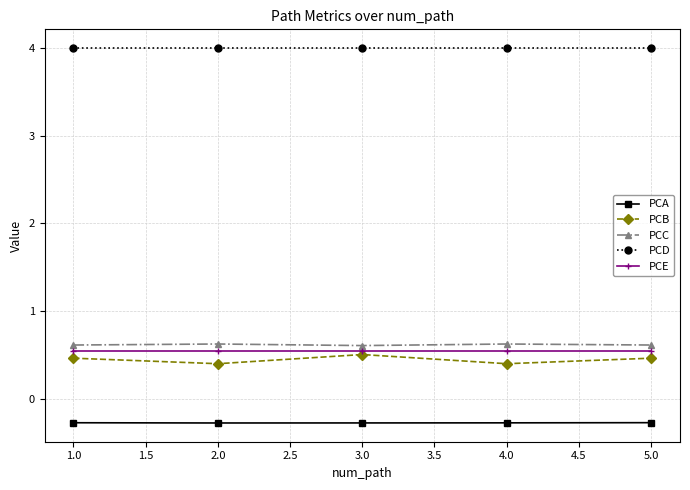

What are all the series names shown in the legend?

PCA, PCB, PCC, PCD, PCE